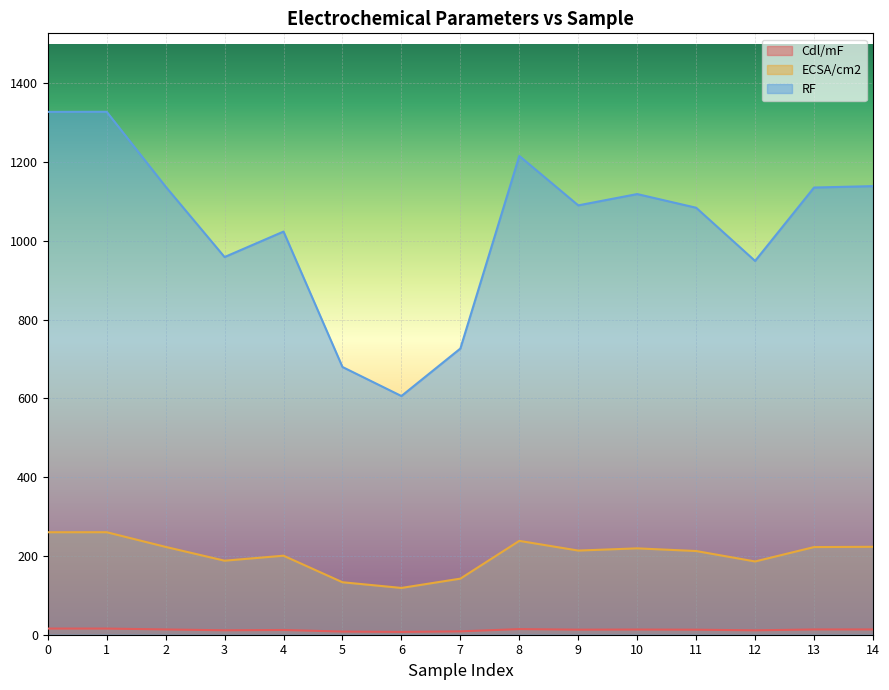

Which label corresponds to the largest value in the chart?

1